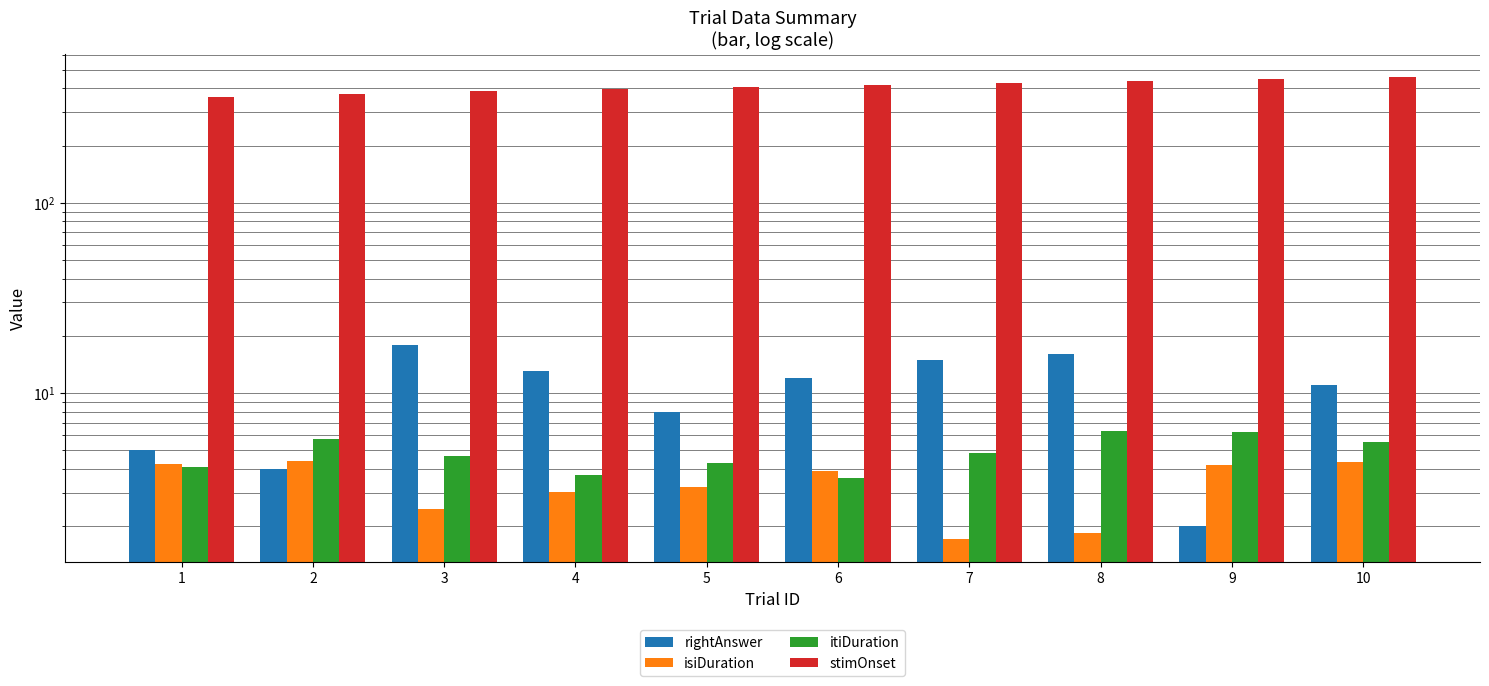

What is the minimum value for itiDuration?

3.6